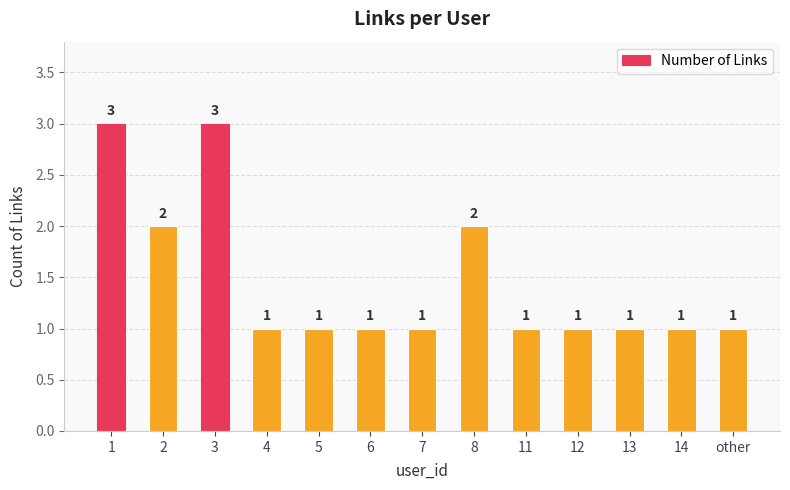

How many values are between 1 and 2?

11